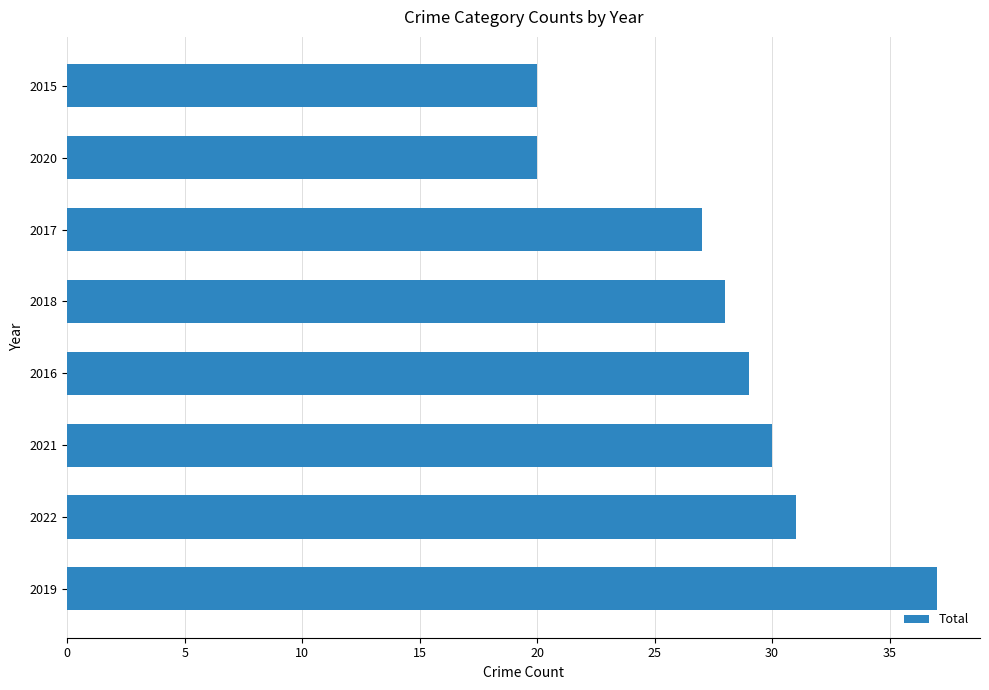

How many categories are shown in the chart?

8